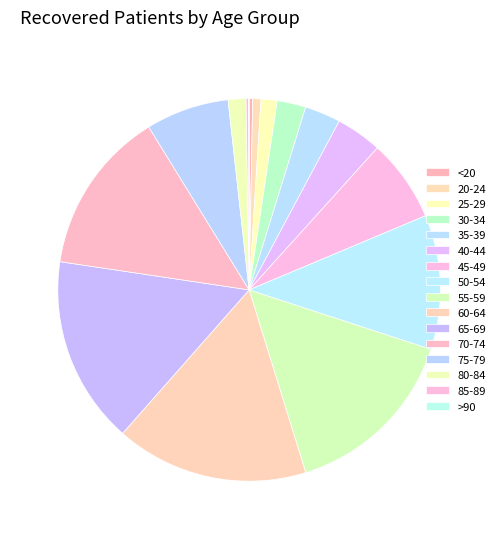

Is 60-64 the majority of the pie?

No